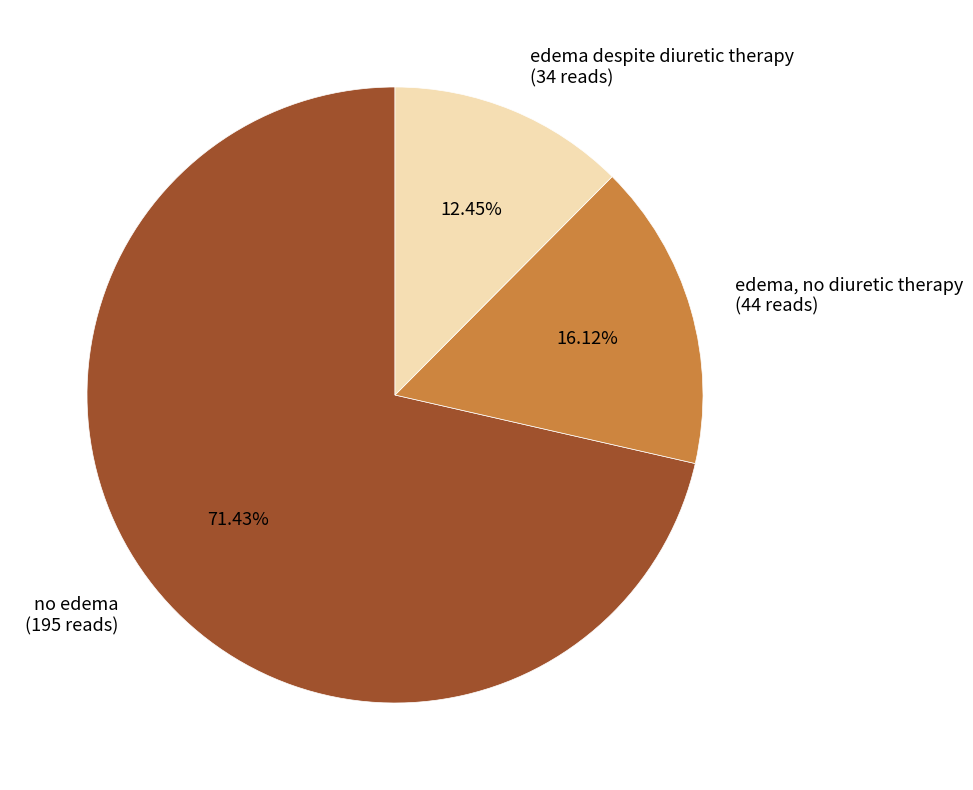

To the nearest percent, what is the average slice percentage?

33%